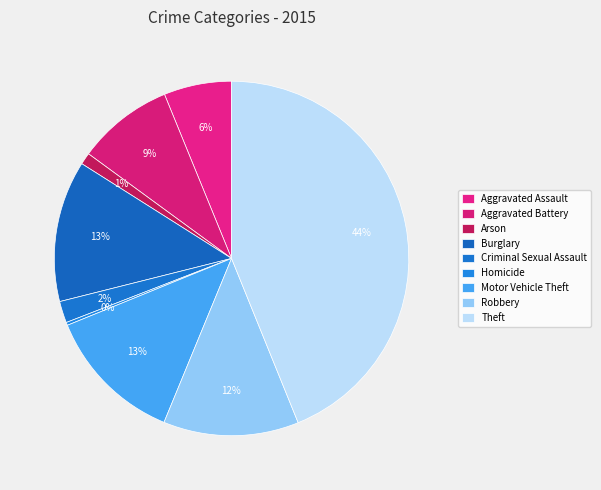

What percentage is NOT represented by Arson?

98.9%